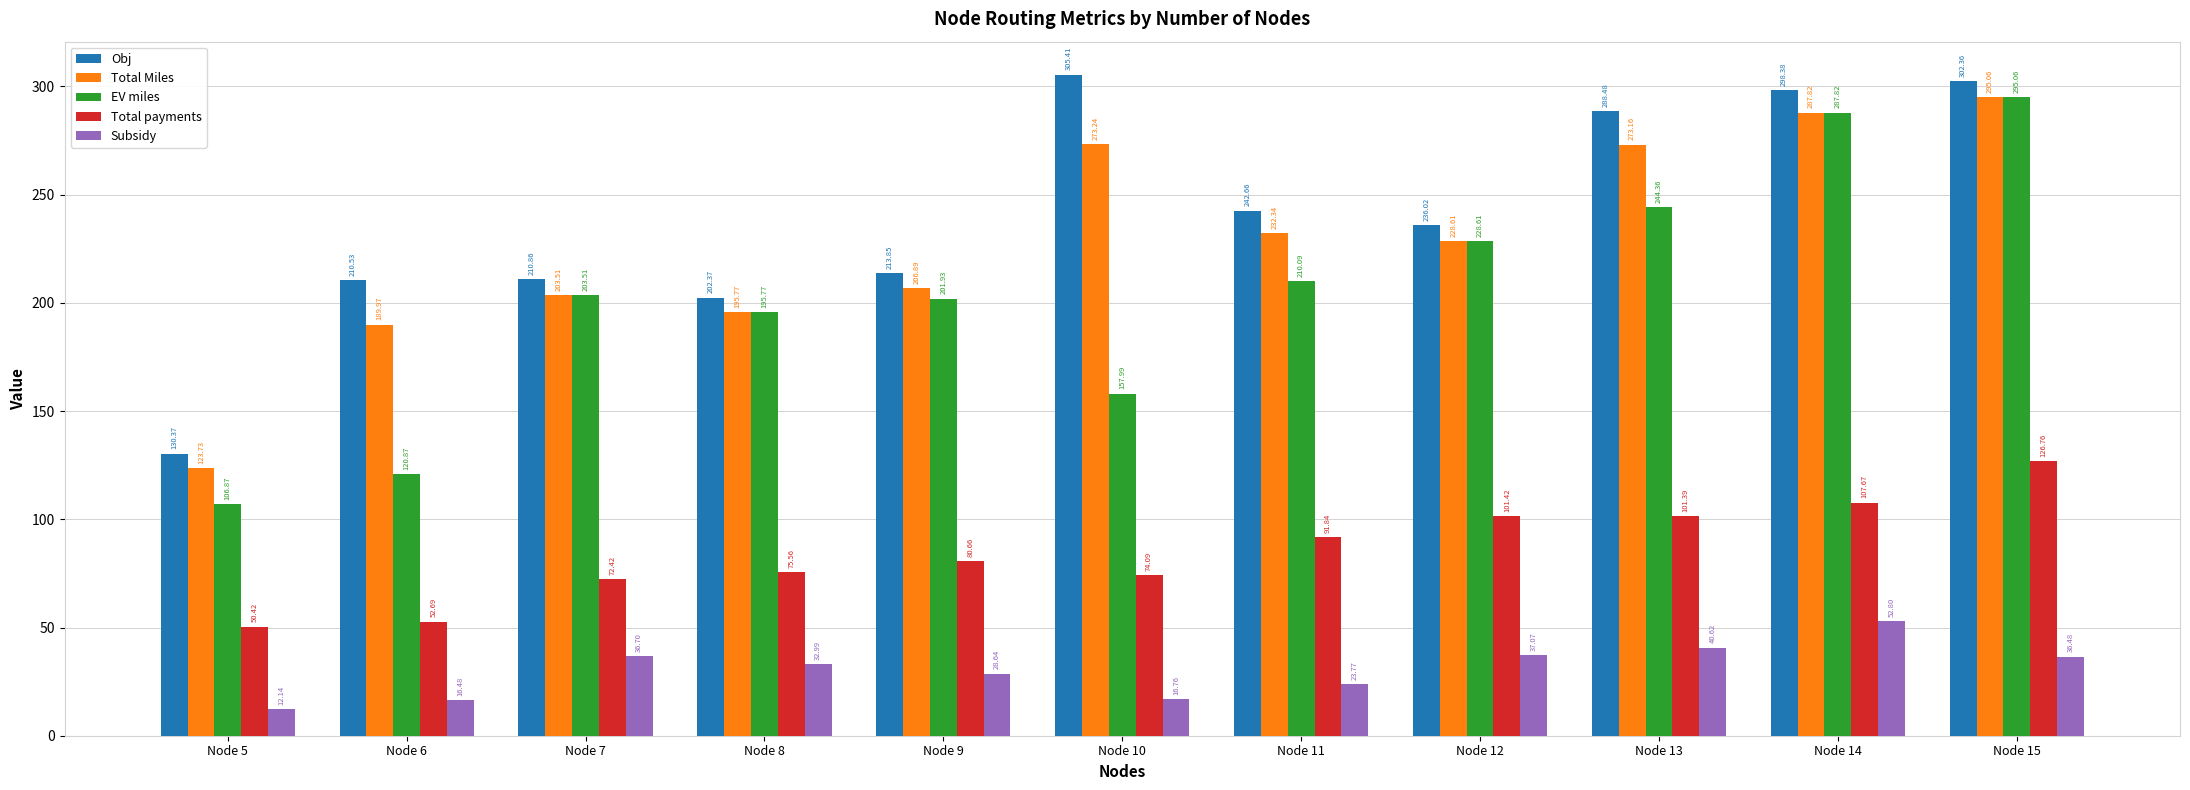

What is the spread (max minus min) of values at Node 7?

174.2